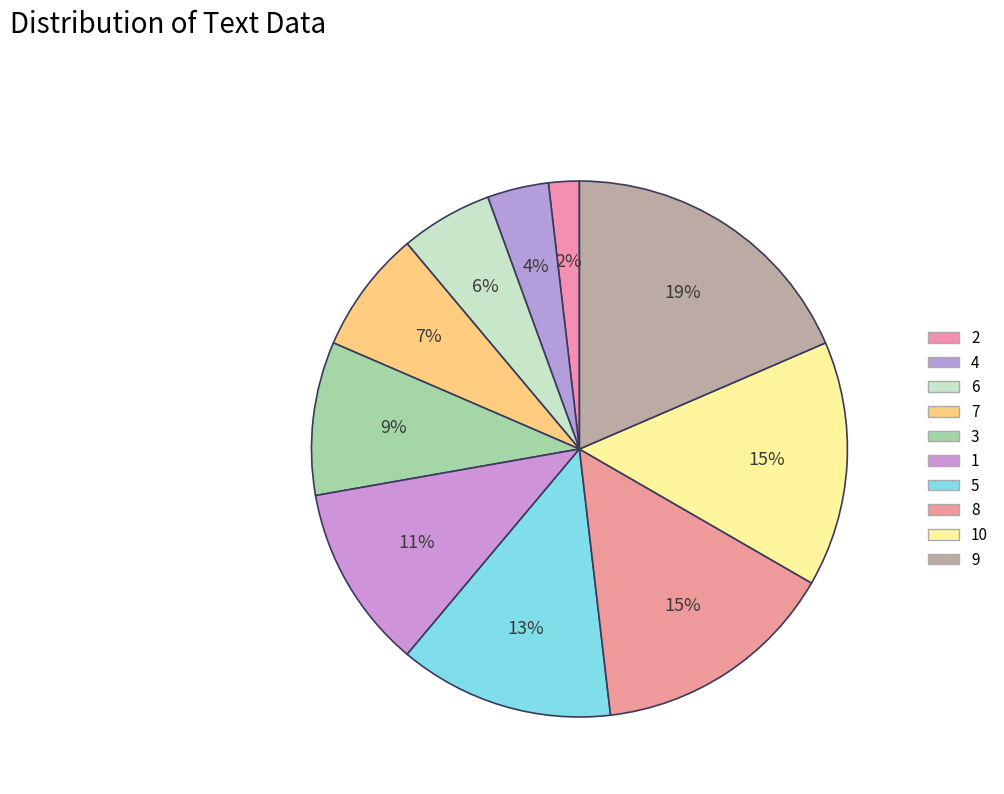

How many slices are in this pie chart?

10